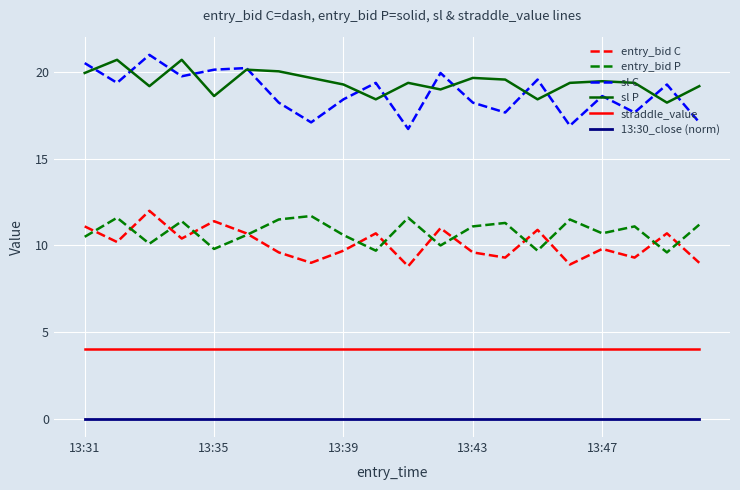

What is the maximum value for entry_bid P?

11.7